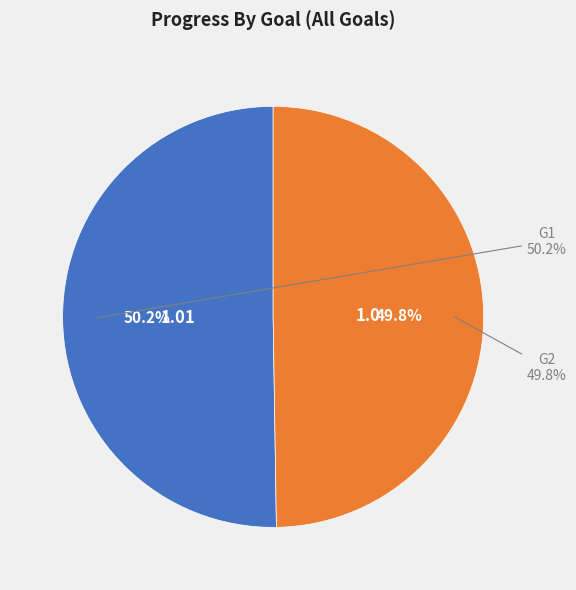

Is there a majority slice in this chart?

Yes